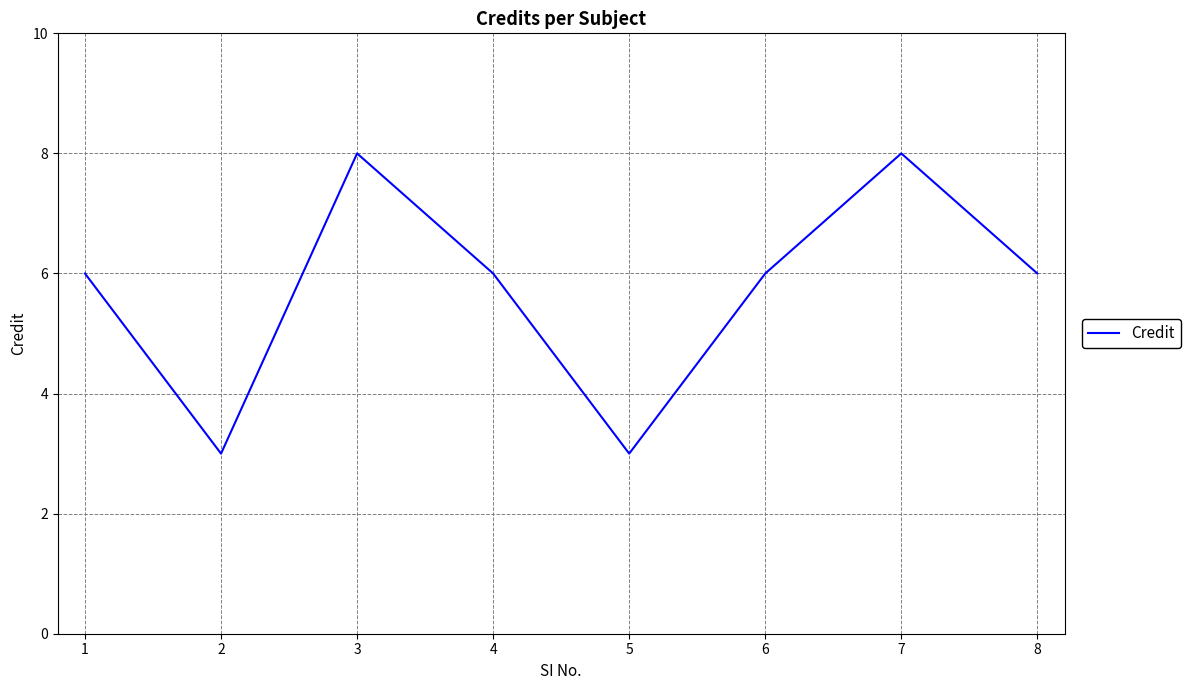

How many interior local valleys (lower than both neighbors) does the data have?

2